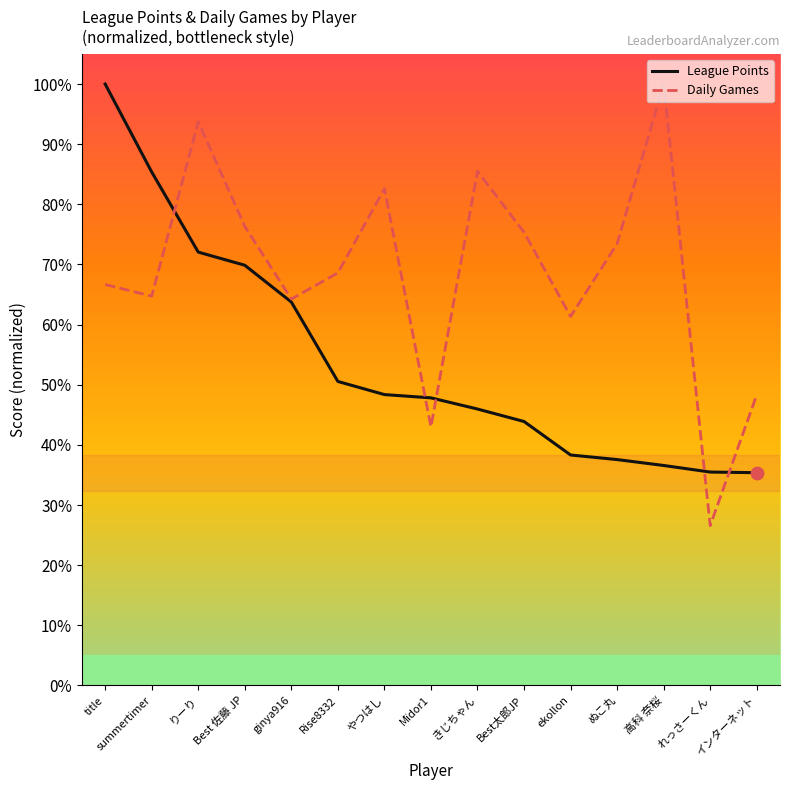

What is the total value across all series at Best太郎JP?

1.2